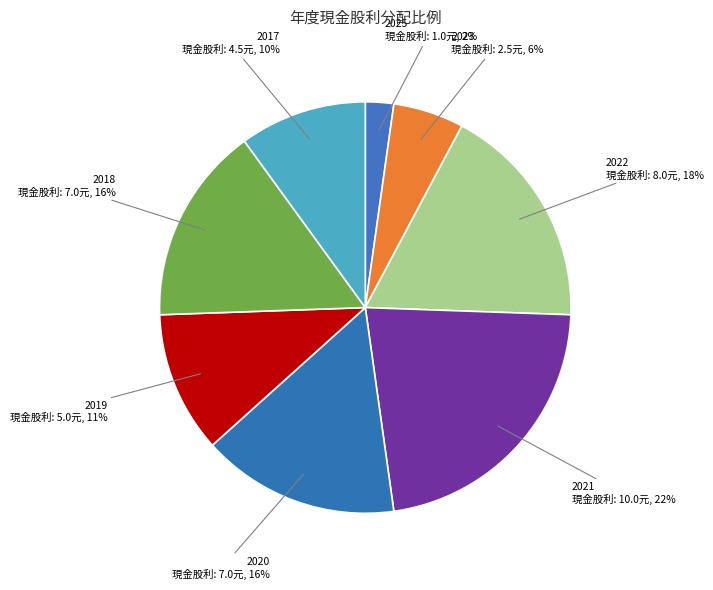

Which slice is the smallest?

2025